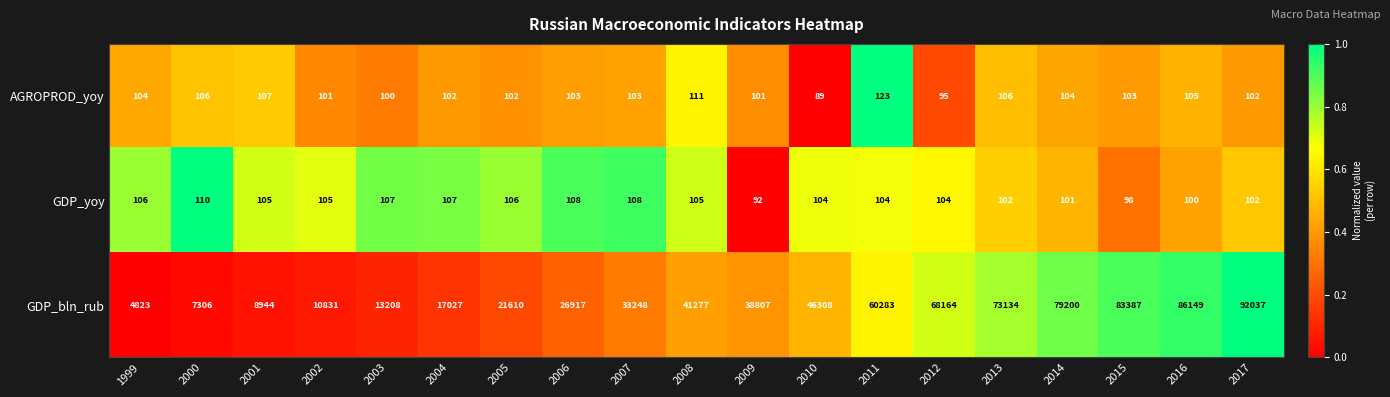

Rank the series at 2005 from highest to lowest value.

GDP_bln_rub, GDP_yoy, AGROPROD_yoy